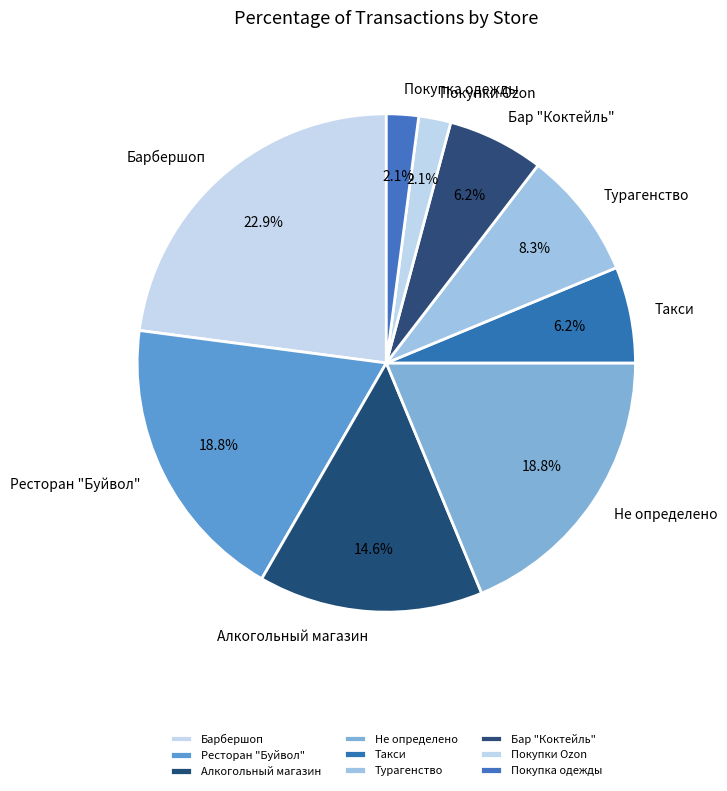

Is Не определено the majority of the pie?

No